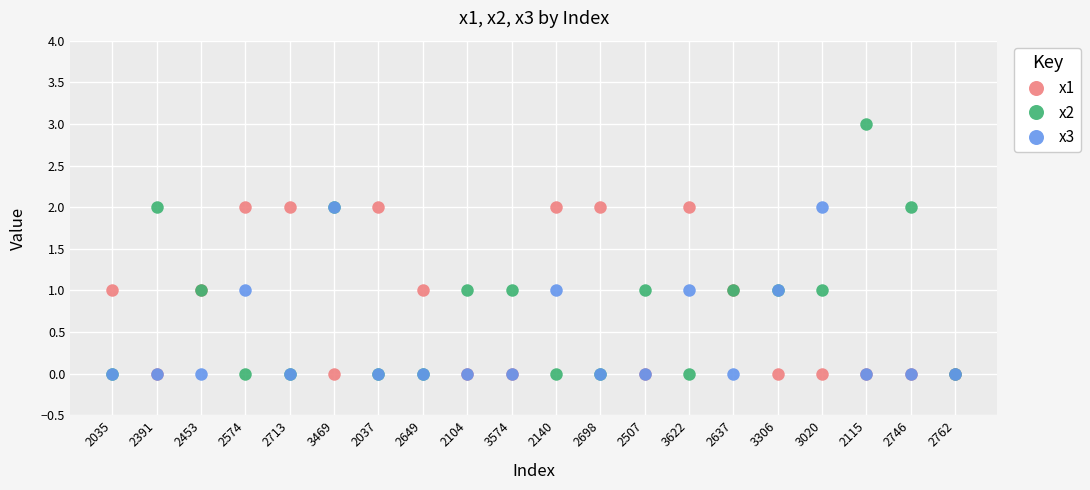

Which series has the widest spread of values?

x2